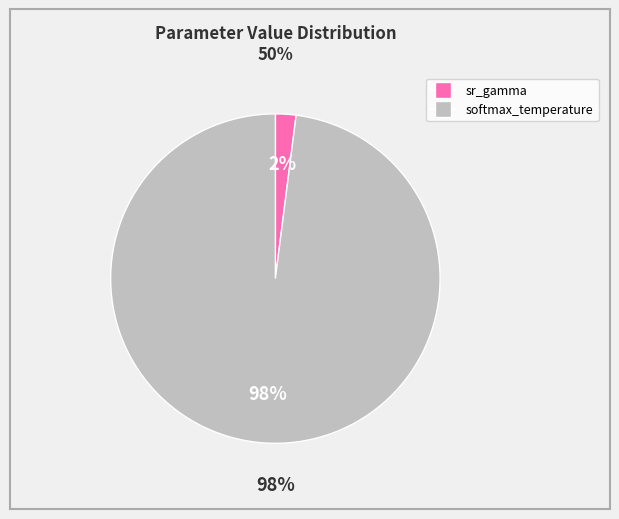

What is the largest slice in the pie chart?

softmax_temperature